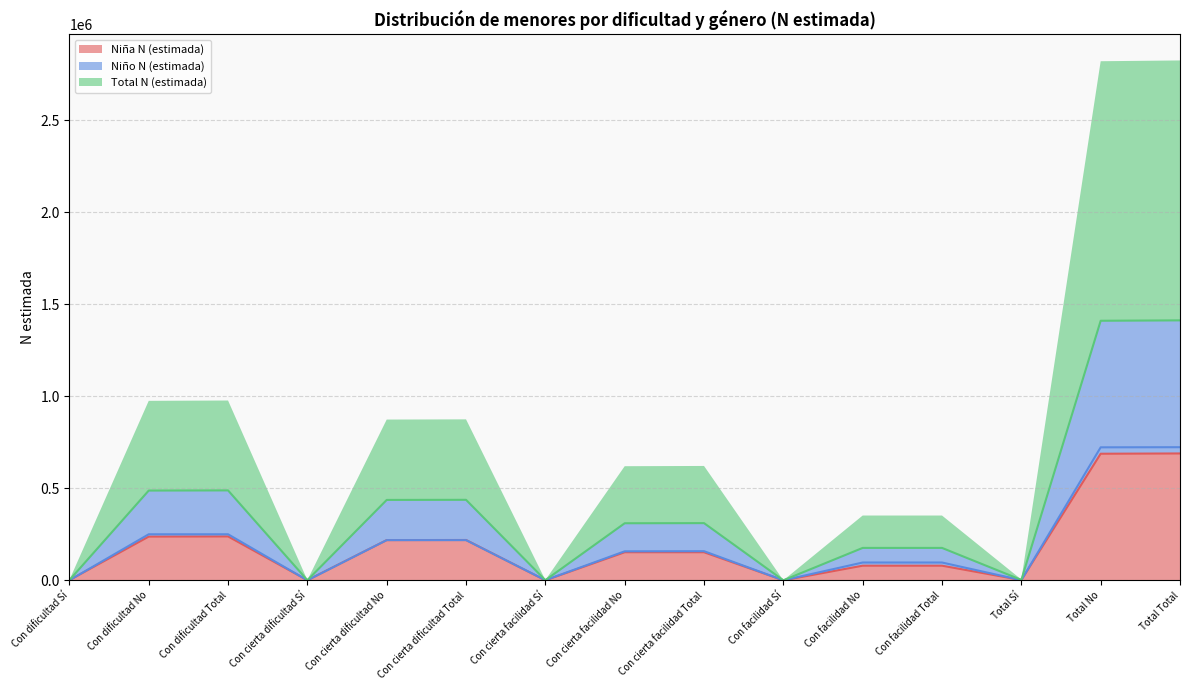

The Niño N (estimada) series shows 0 at Con facilidad Sí. True or false?

True